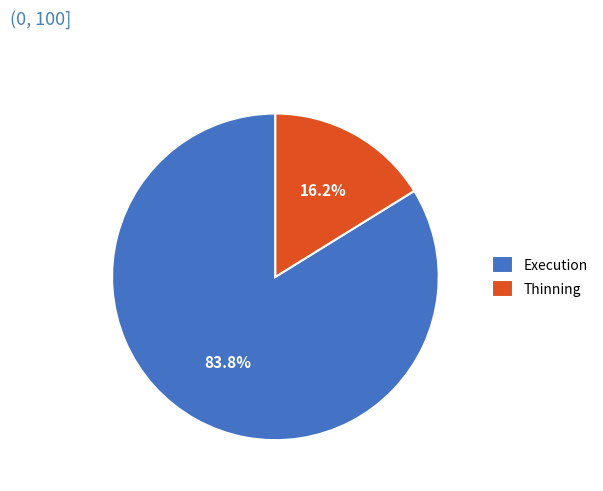

What is the total percentage of Execution and Thinning?

100.0%